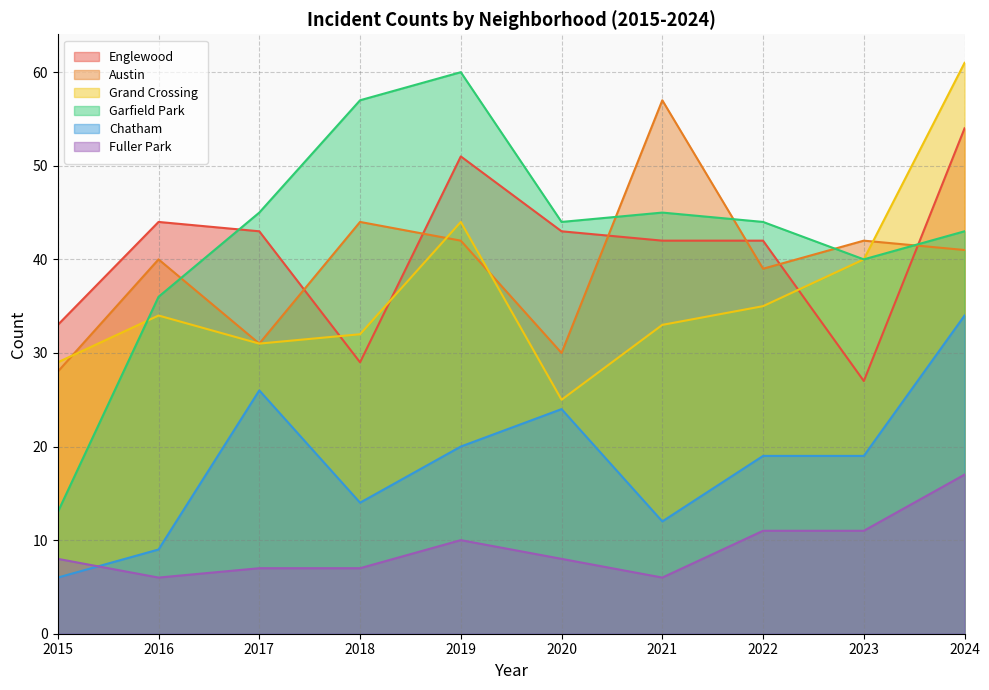

True or false: Grand Crossing and Chatham intersect in this chart.

False